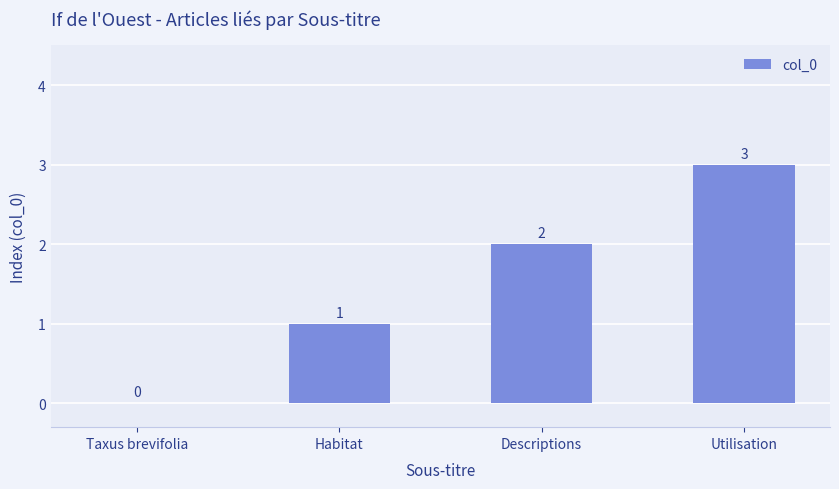

How many positive values are there?

3